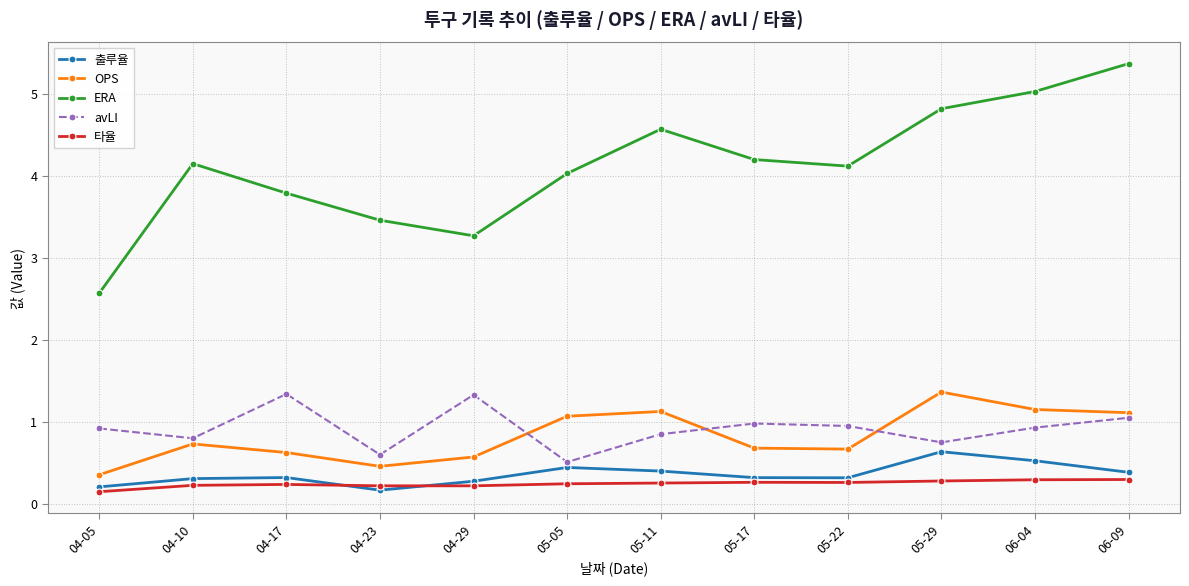

Which category has the lowest value in the 타율 series?

04-05